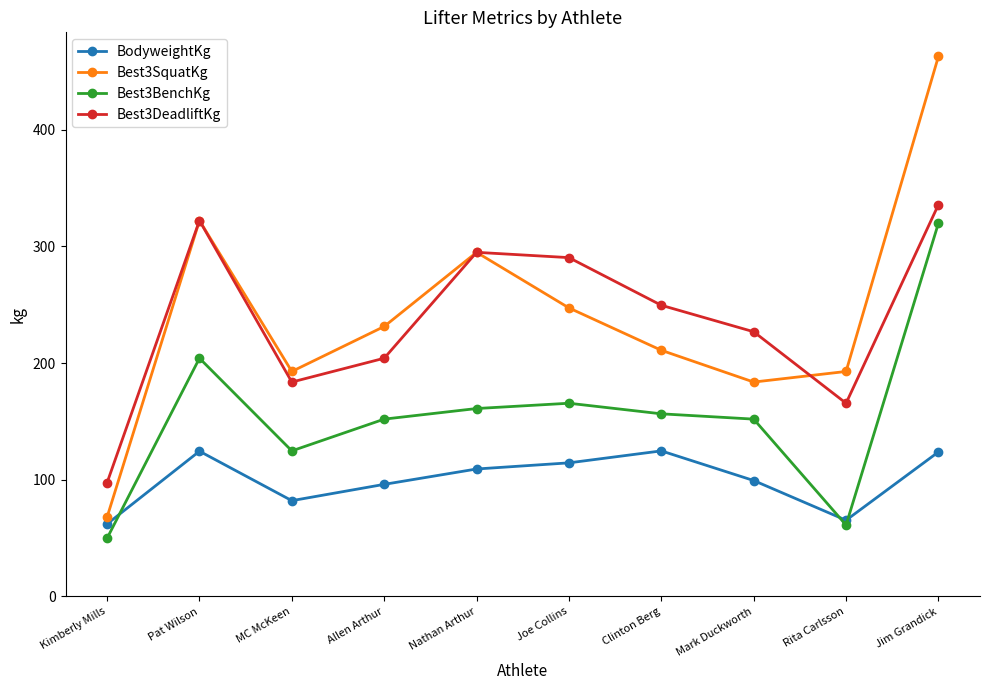

Which category has the highest value in the Best3DeadliftKg series?

Jim Grandick